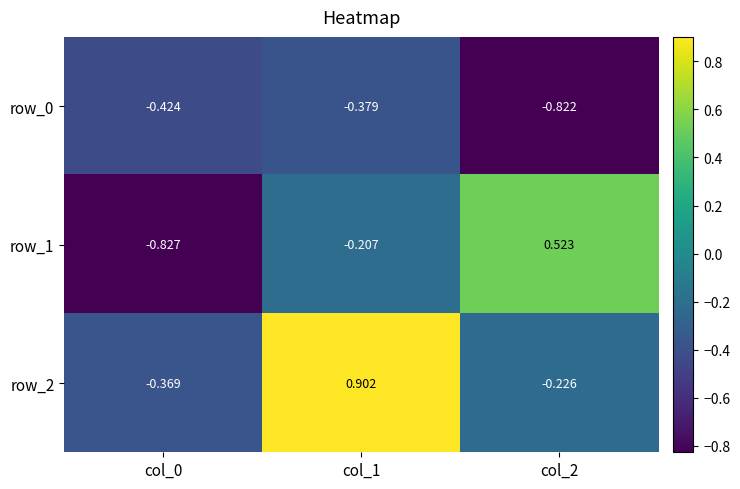

The value of row_2 at col_0 is -0.6. True or false?

False